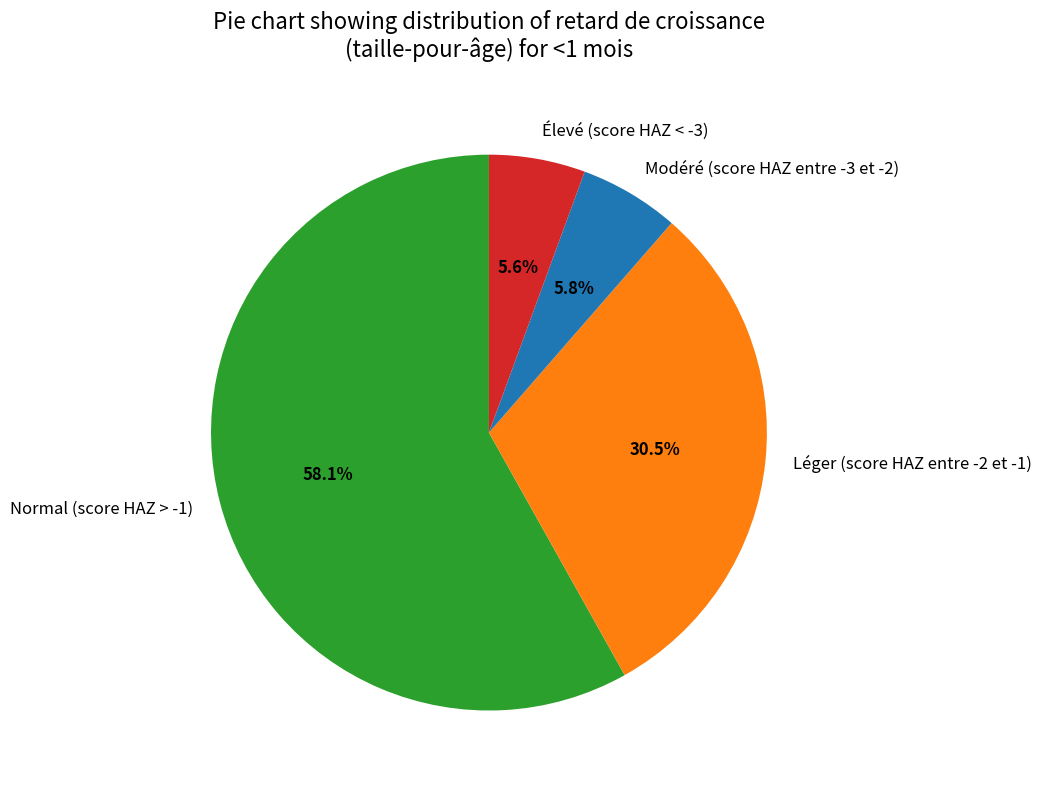

Which slice is the largest?

Normal (score HAZ > -1)